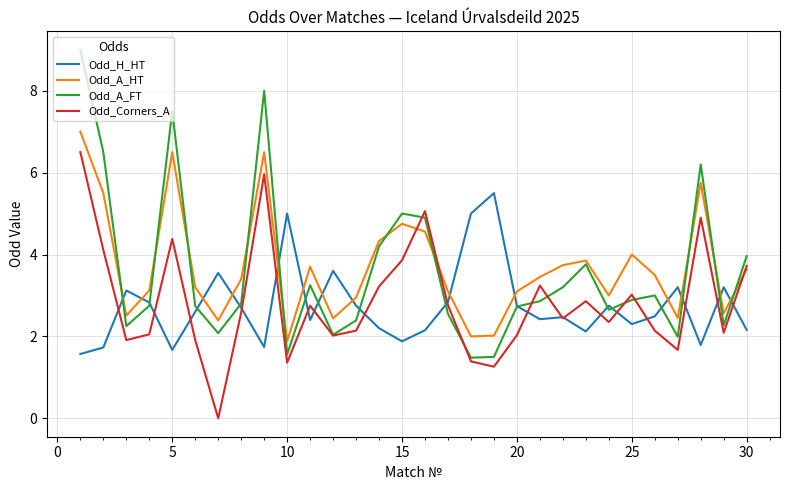

True or false: Odd_A_HT and Odd_H_HT cross at least once.

True